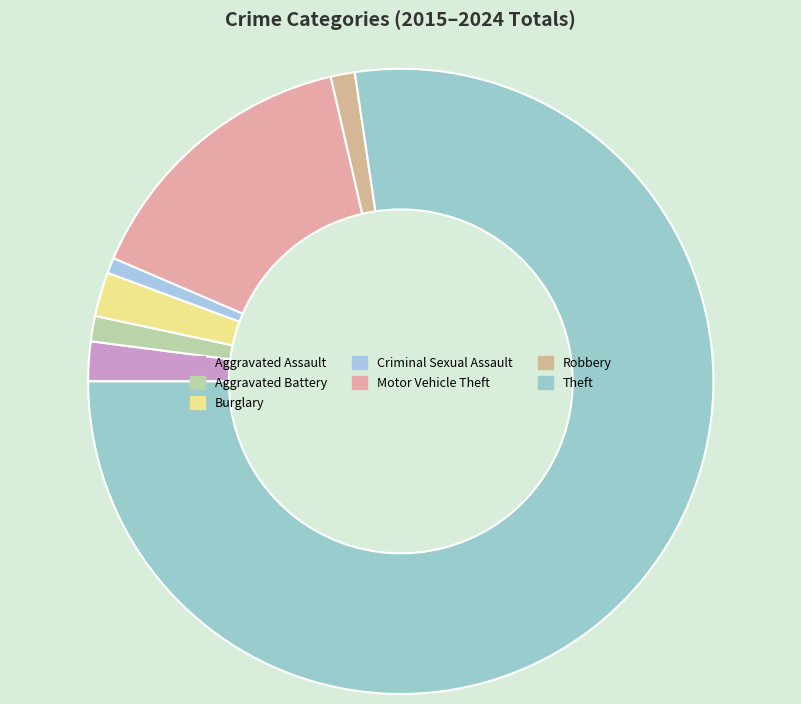

Is it true that Aggravated Battery is 1% of the pie?

True